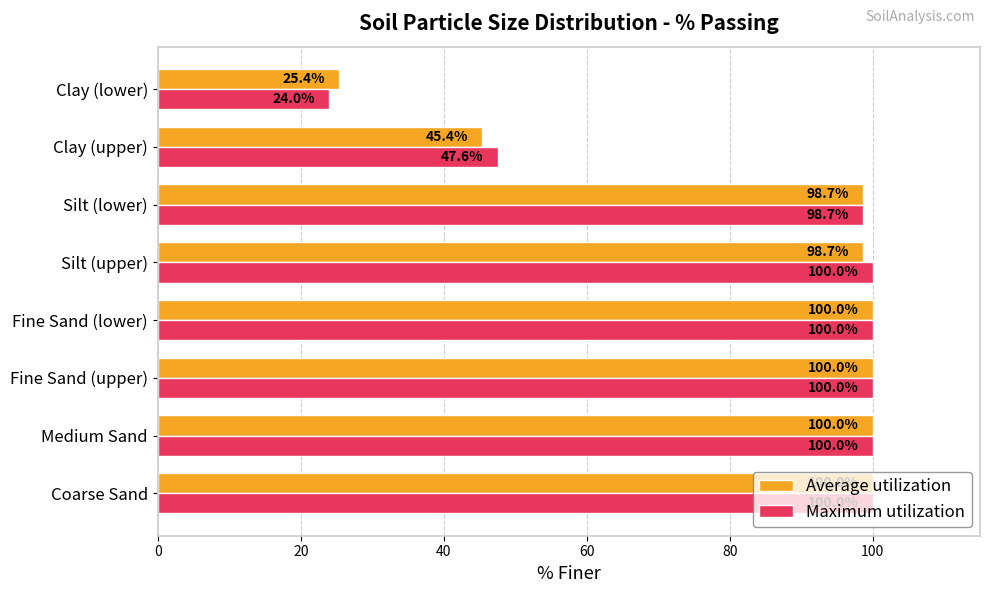

What is the minimum value shown in the chart?

24.0